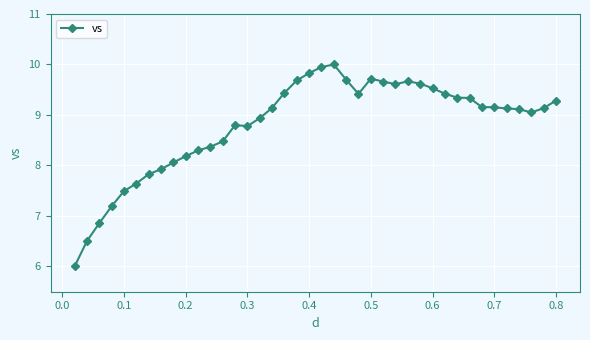

What is the maximum value shown in the chart?

10.0